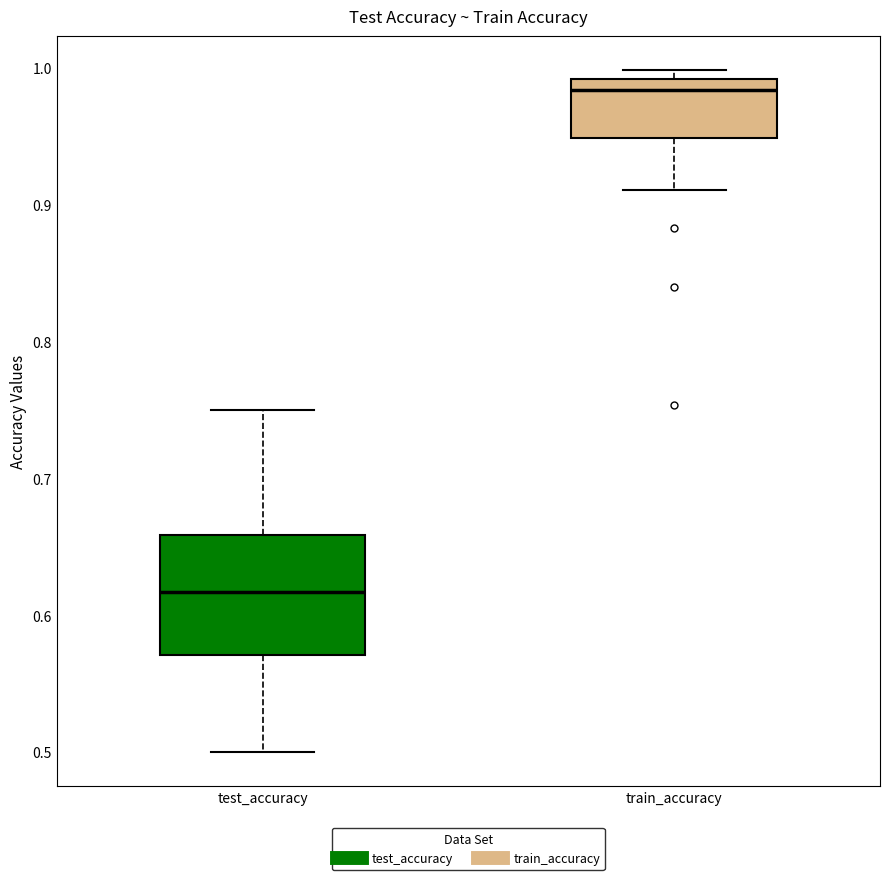

Where is the lower edge of the box for test_accuracy on the y-axis? The values are not printed on the chart, so give them approximately, as read against the axis.

0.57